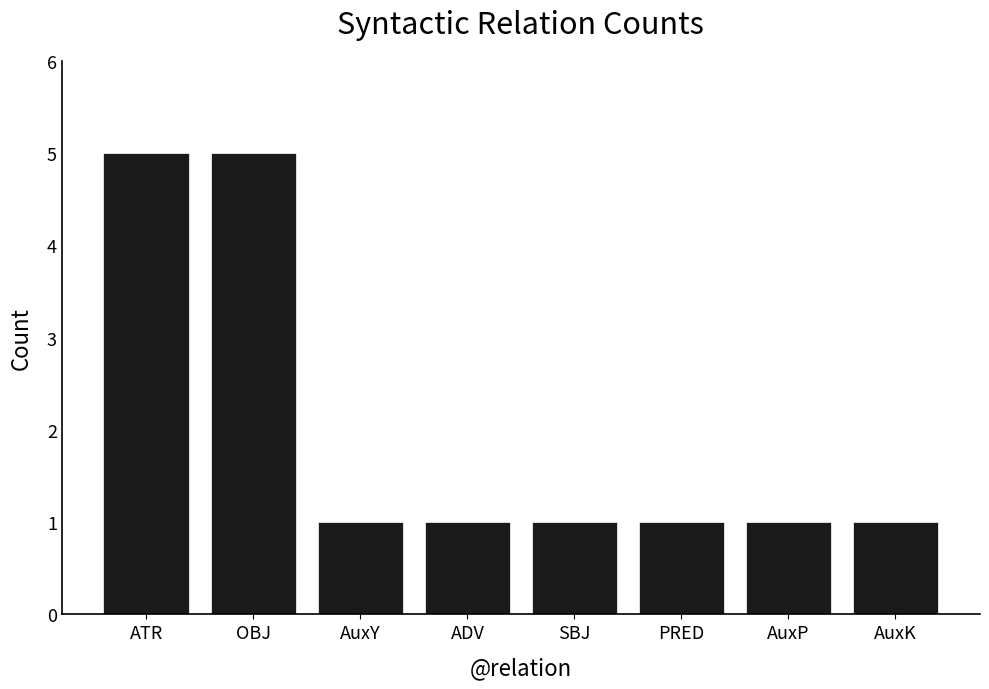

The chart shows a value of 1 at AuxY. True or false?

True